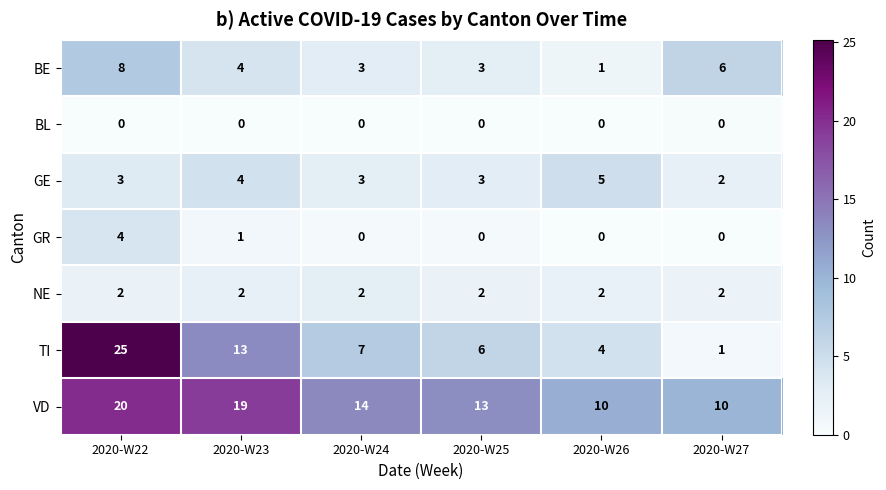

The value of GE at 2020-W27 is 3. True or false?

False